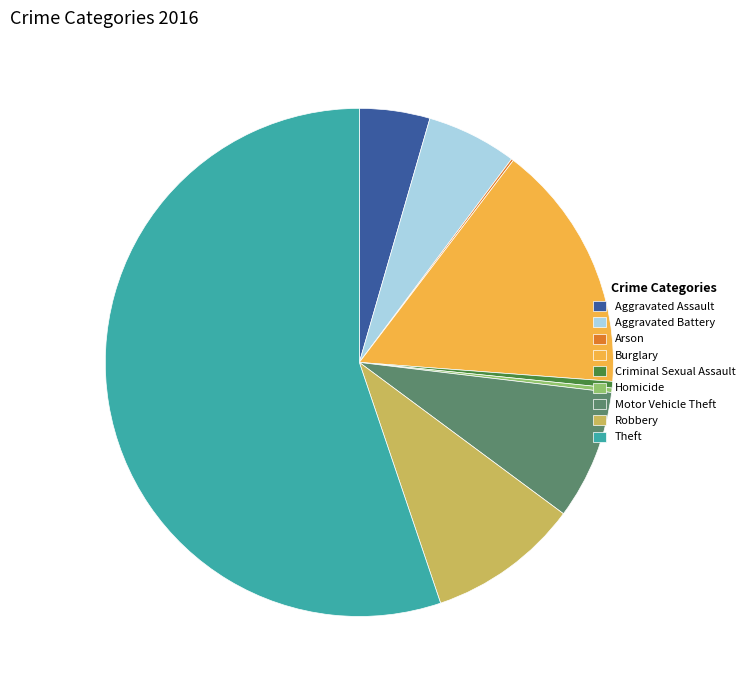

Is it true that Criminal Sexual Assault is 0% of the pie?

True